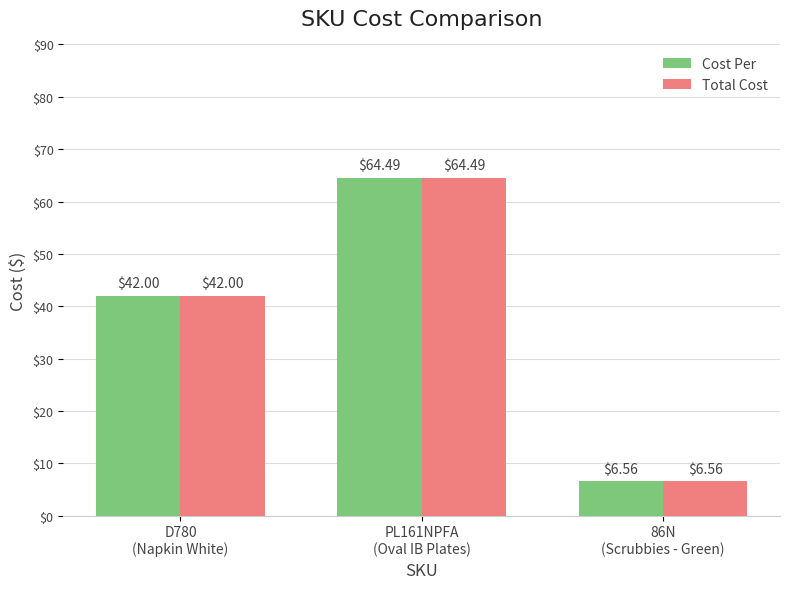

What is the total value across all series at 86N
(Scrubbies - Green)?

13.1